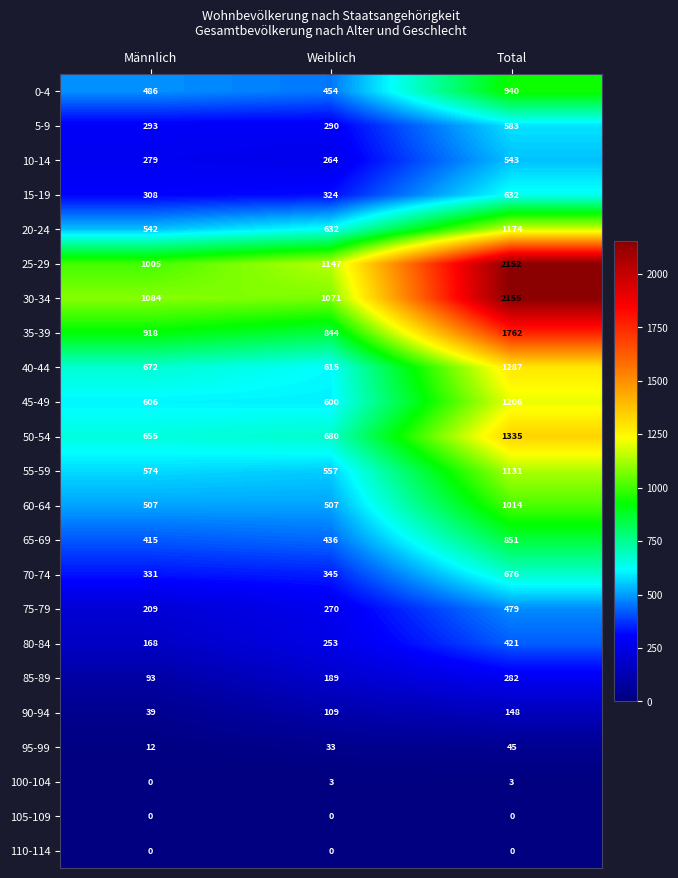

What is the total value across all series at Männlich?

9196